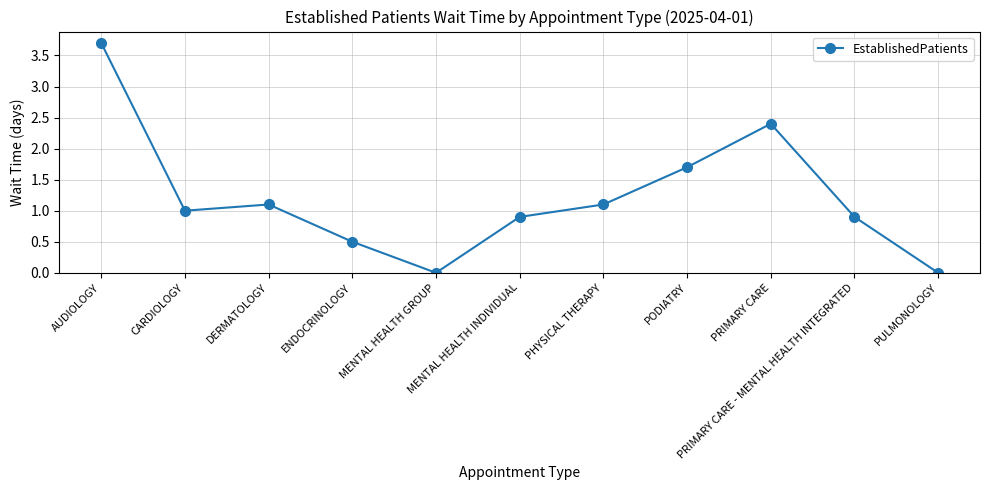

What is the sum of all values?

13.3